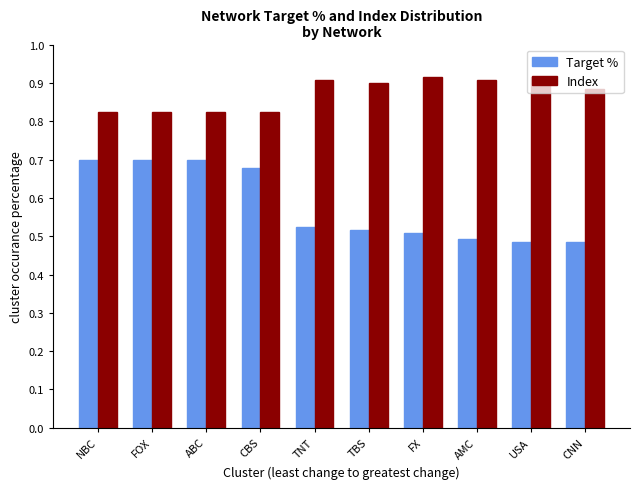

What is the difference between the maximum and second lowest values in the Index series?

0.1